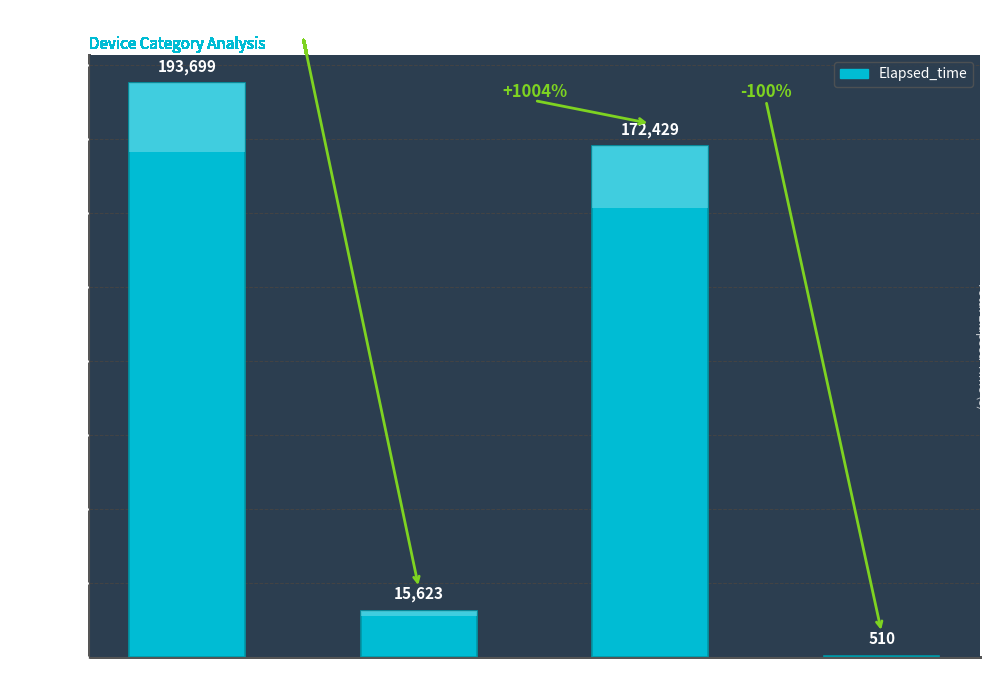

How many values are below 172429?

2